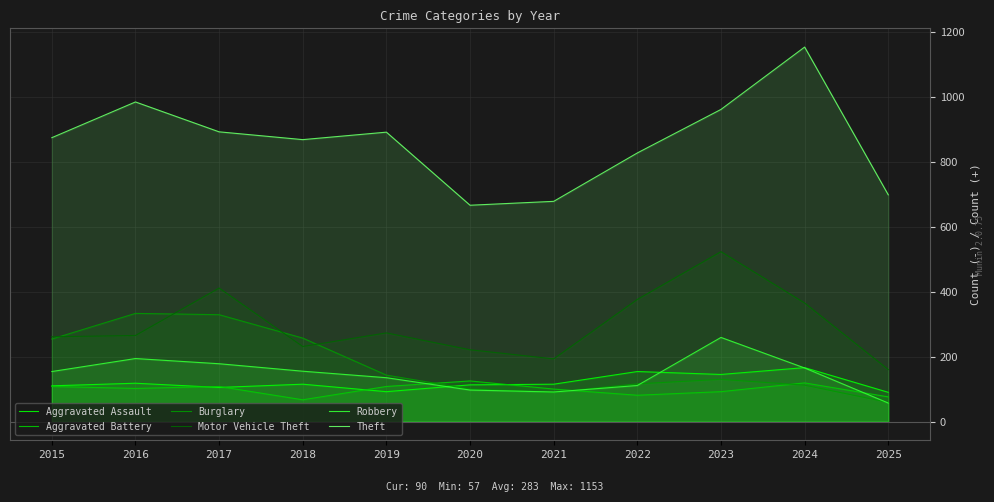

At which label does Aggravated Battery reach its minimum?

2018